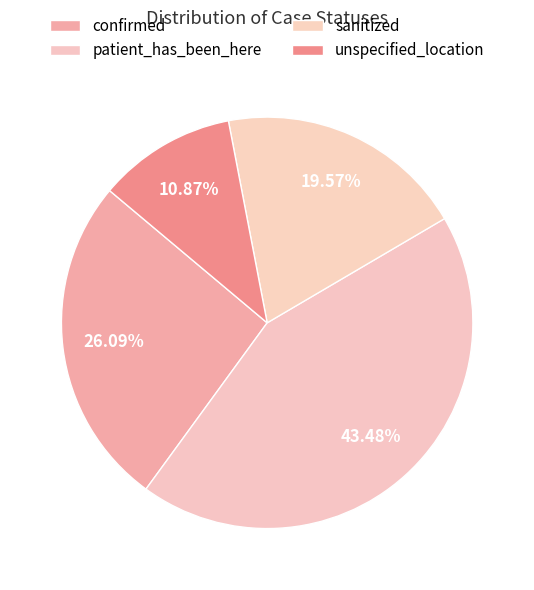

The unspecified_location slice represents 1% of the pie. True or false?

False